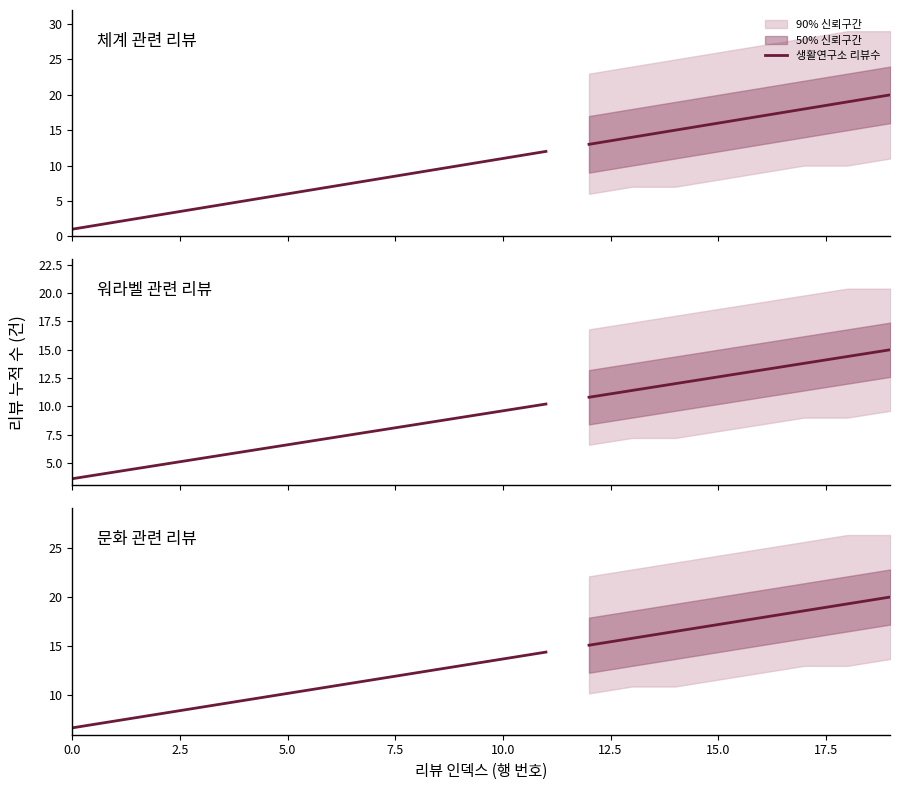

Is this an area chart (filled region under the line)?

No